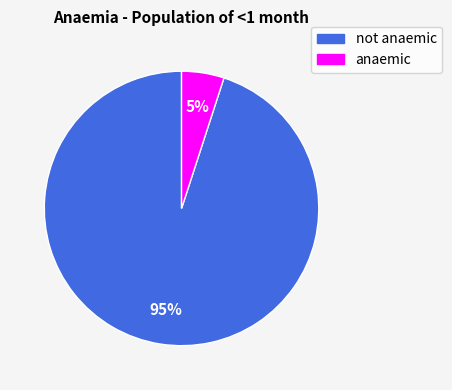

The anaemic slice represents 5% of the pie. True or false?

True